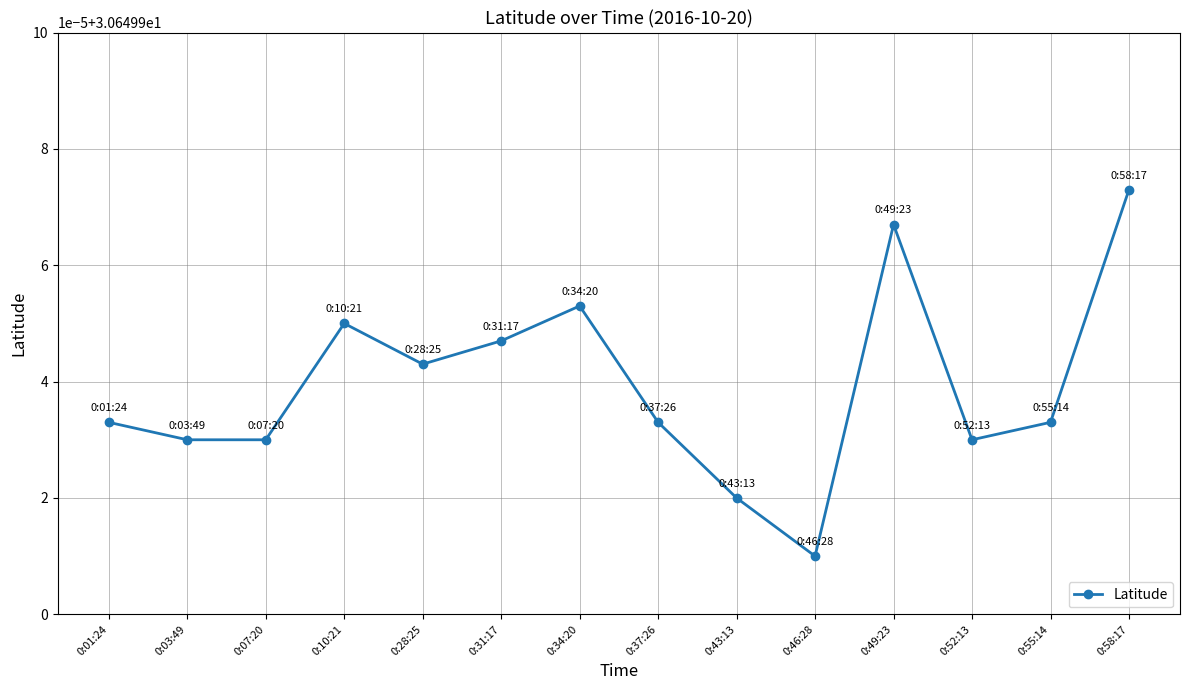

What is the label of the 8th point from the left?

0:37:26